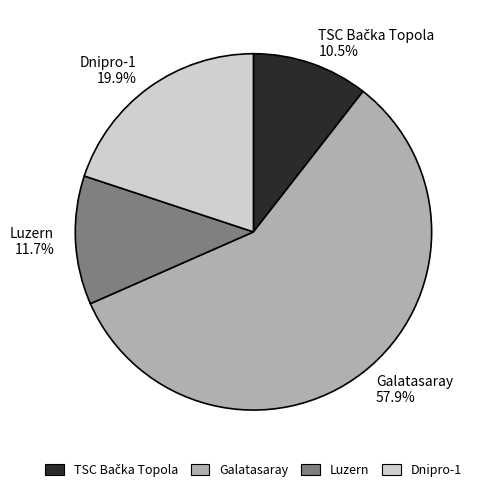

Is the sum of Luzern and Galatasaray greater than half?

Yes